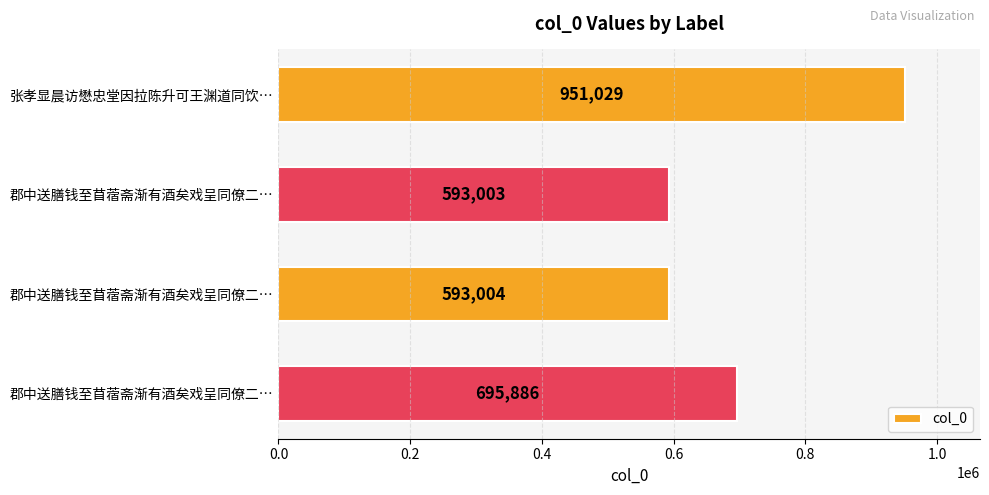

What is the smallest value displayed?

593003